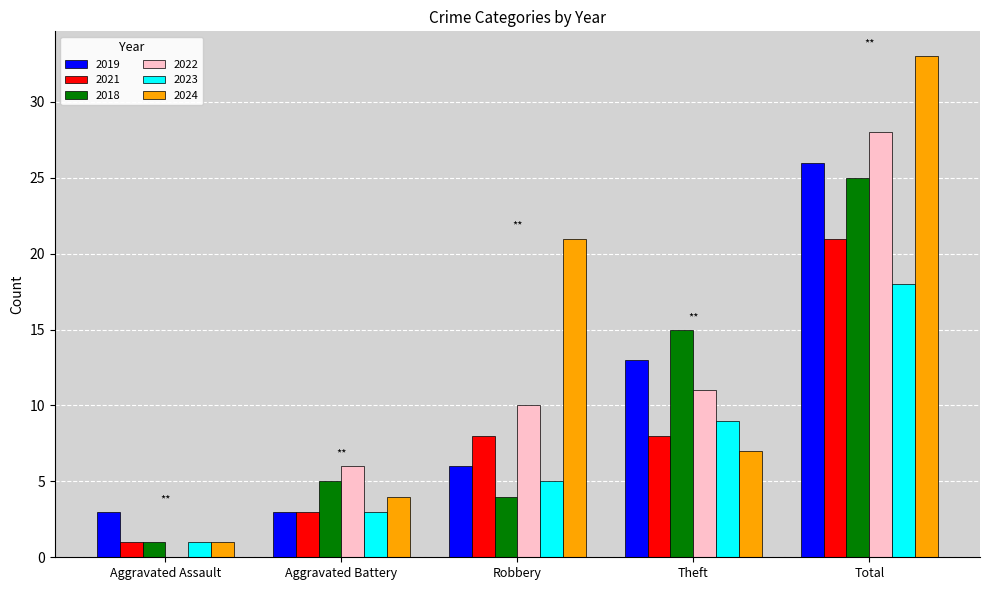

Reading right to left, list all the values displayed in this chart.

2019: Total=26	Theft=13	Robbery=6	Aggravated Battery=3	Aggravated Assault=3
2021: Total=21	Theft=8	Robbery=8	Aggravated Battery=3	Aggravated Assault=1
2018: Total=25	Theft=15	Robbery=4	Aggravated Battery=5	Aggravated Assault=1
2022: Total=28	Theft=11	Robbery=10	Aggravated Battery=6	Aggravated Assault=0
2023: Total=18	Theft=9	Robbery=5	Aggravated Battery=3	Aggravated Assault=1
2024: Total=33	Theft=7	Robbery=21	Aggravated Battery=4	Aggravated Assault=1